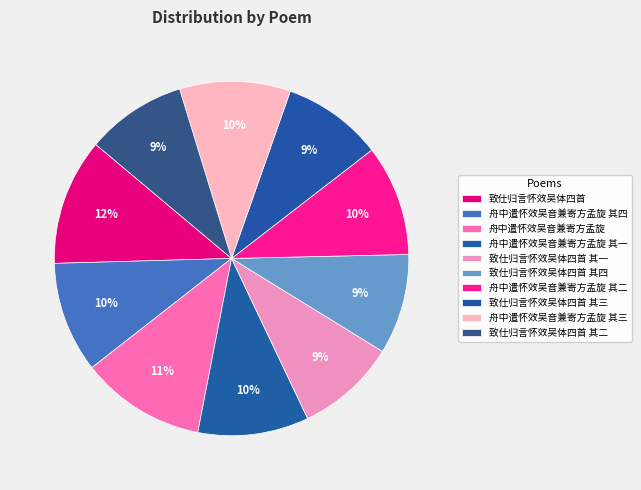

To the nearest percent, what percentage of the pie is 致仕归言怀效吴体四首 其一?

9%